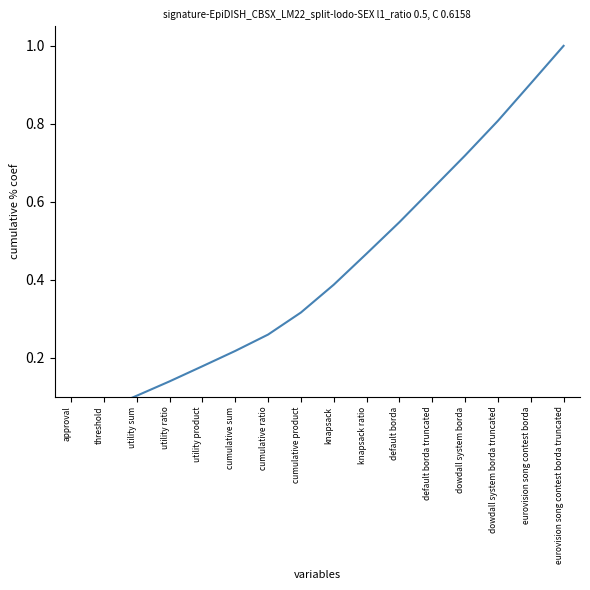

The chart shows a value of 0.5 at default borda. True or false?

True